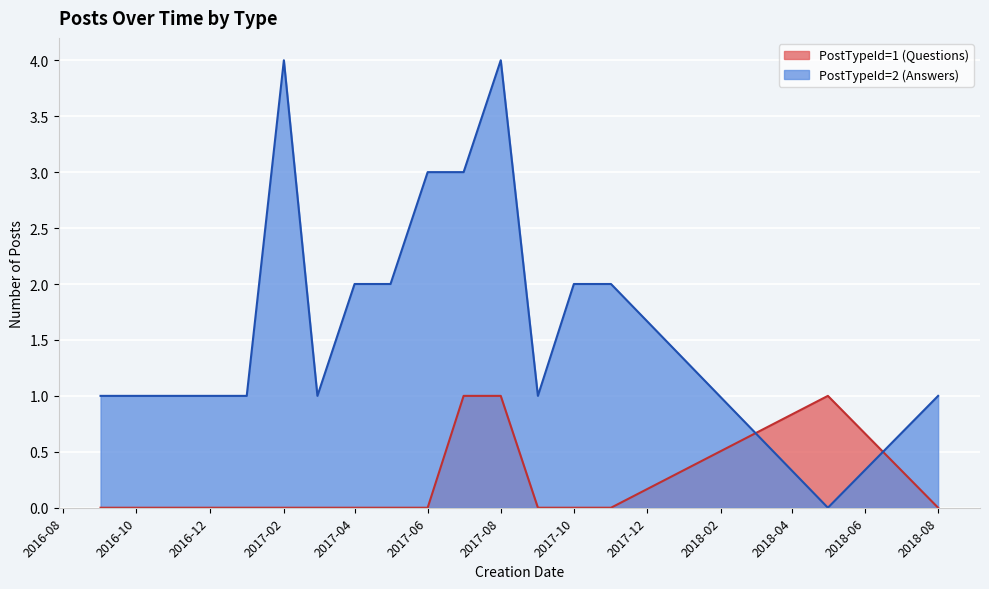

True or false: PostTypeId=2 (Answers) has a value of 2 at 11.

False